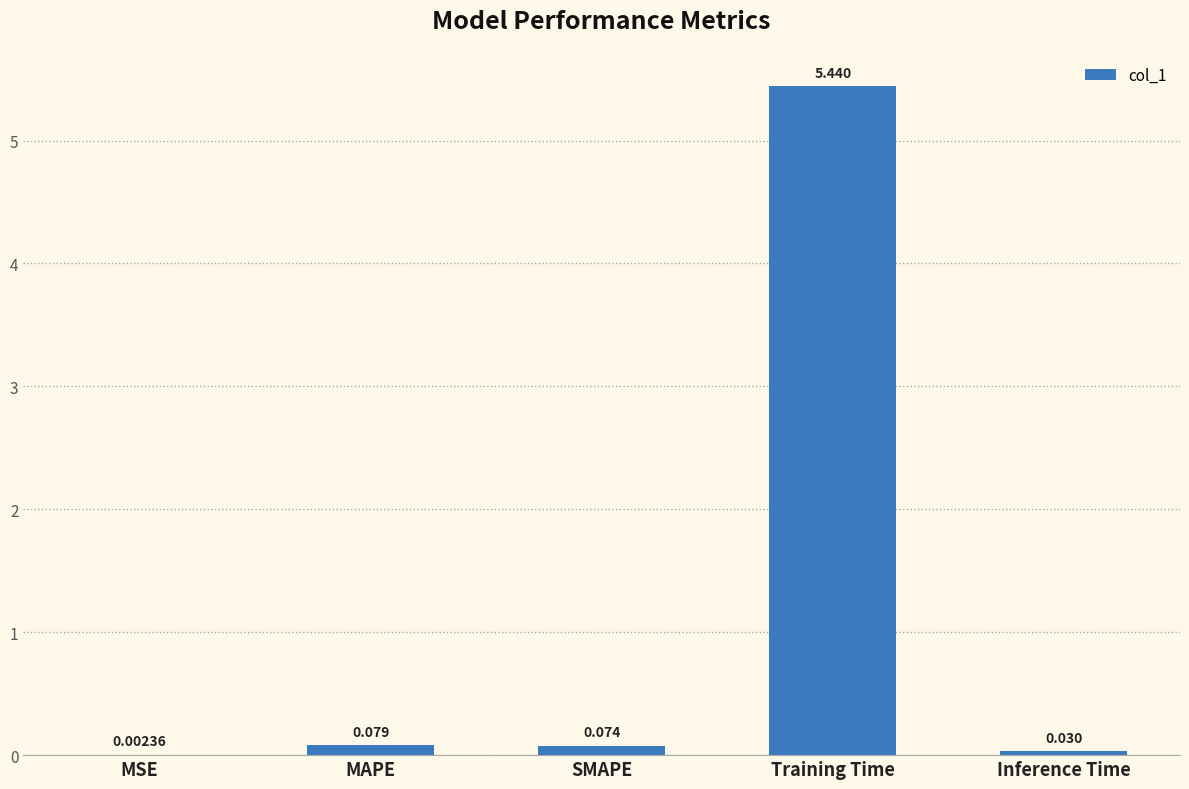

Which label corresponds to the largest value in the chart?

Training Time